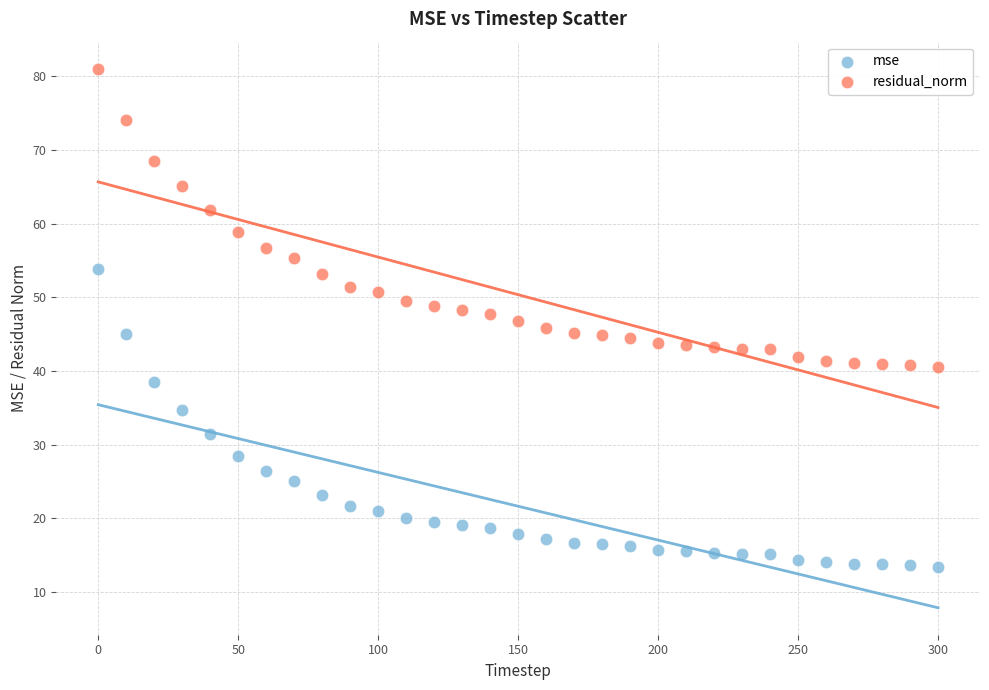

Across all data points, what is the range of Y values (max minus min)?

67.6